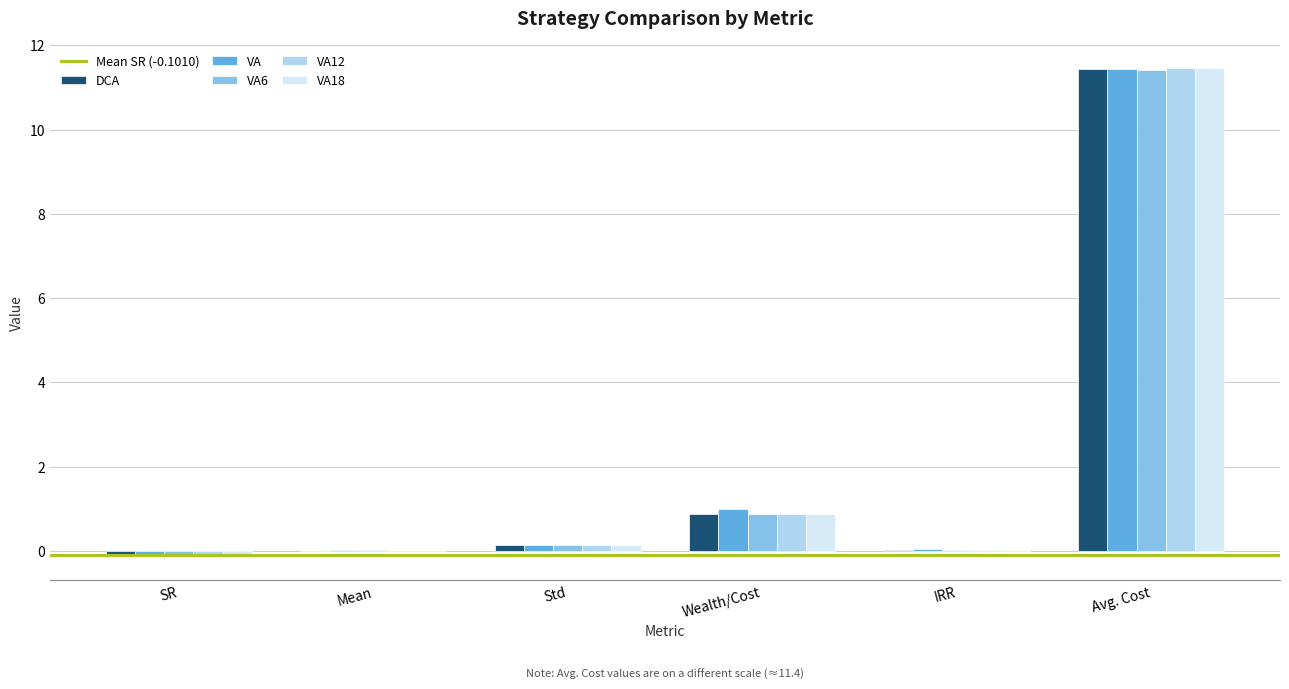

Are the bars grouped side by side (vs. stacked)?

Yes